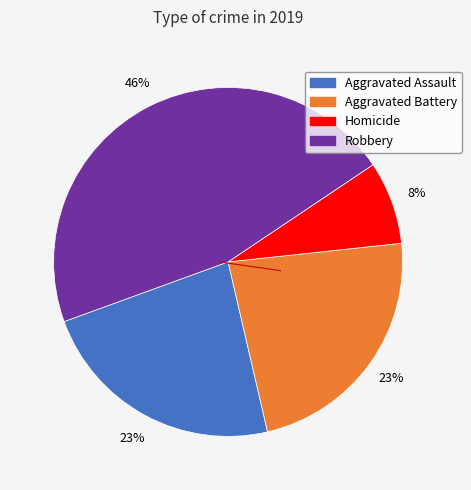

To the nearest percent, what is the difference between the largest and smallest slice percentages?

38%